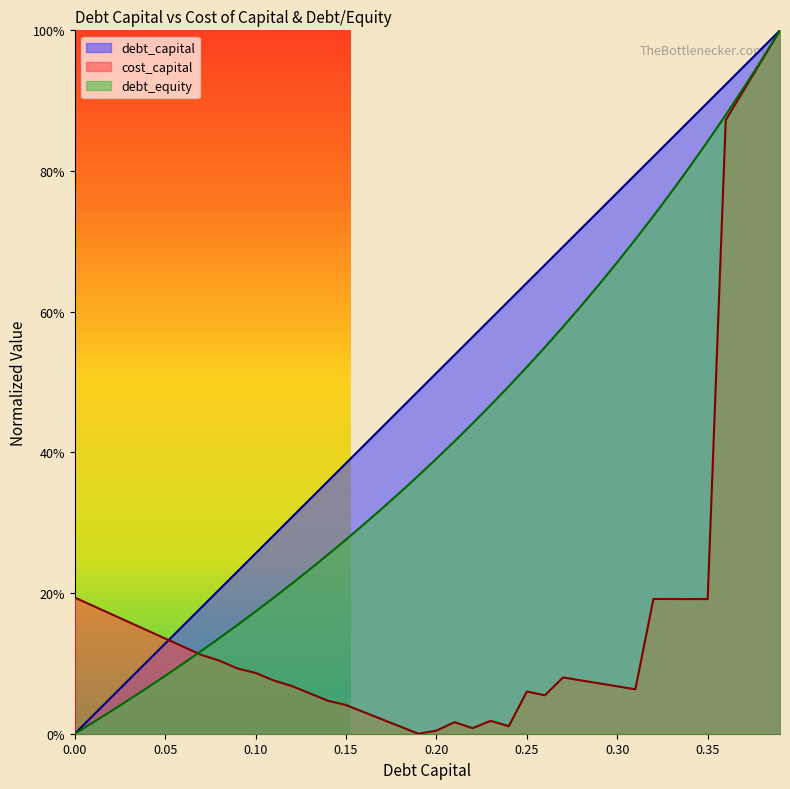

Reading right to left, list all the values displayed in this chart.

debt_capital: 1.0	1.0	0.9	0.9	0.9	0.9	0.8	0.8	0.8	0.8	0.7	0.7	0.7	0.7	0.6	0.6	0.6	0.6	0.5	0.5	0.5	0.5	0.4	0.4	0.4	0.4	0.3	0.3	0.3	0.3	0.2	0.2	0.2	0.2	0.1	0.1	0.1	0.1	0.0	0.0
cost_capital: 1.0	1.0	0.9	0.9	0.2	0.2	0.2	0.2	0.1	0.1	0.1	0.1	0.1	0.1	0.1	0.0	0.0	0.0	0.0	0.0	0.0	0.0	0.0	0.0	0.0	0.0	0.1	0.1	0.1	0.1	0.1	0.1	0.1	0.1	0.1	0.1	0.2	0.2	0.2	0.2
debt_equity: 1.0	1.0	0.9	0.9	0.8	0.8	0.8	0.7	0.7	0.7	0.6	0.6	0.6	0.5	0.5	0.5	0.5	0.4	0.4	0.4	0.4	0.3	0.3	0.3	0.3	0.3	0.2	0.2	0.2	0.2	0.2	0.1	0.1	0.1	0.1	0.1	0.0	0.0	0.0	0.0